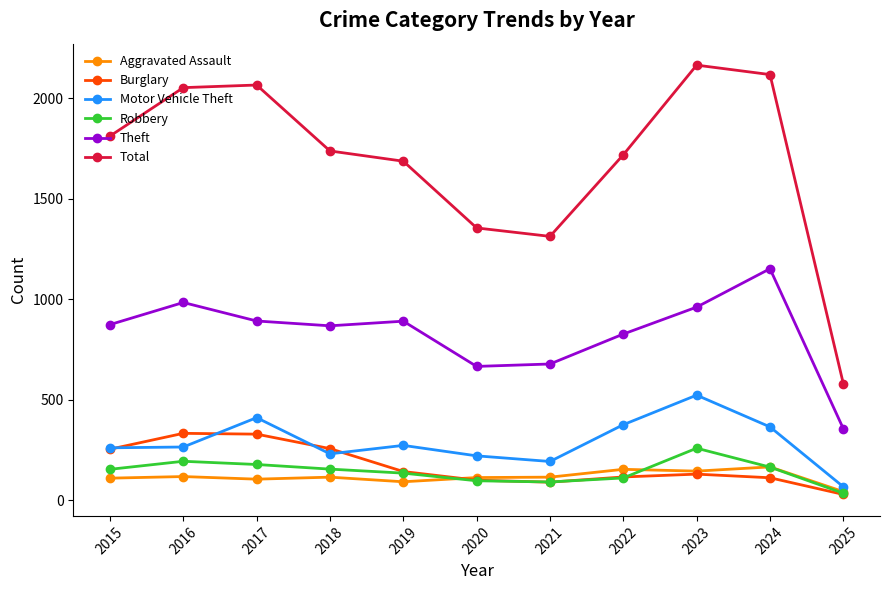

Rank the series by their maximum value, from highest to lowest.

Total, Theft, Motor Vehicle Theft, Burglary, Robbery, Aggravated Assault